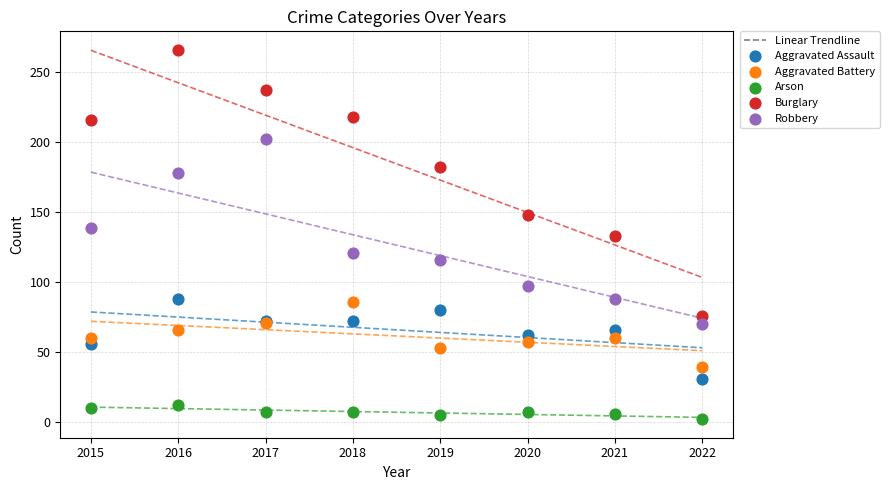

Which series contains the lowest Y value?

Arson